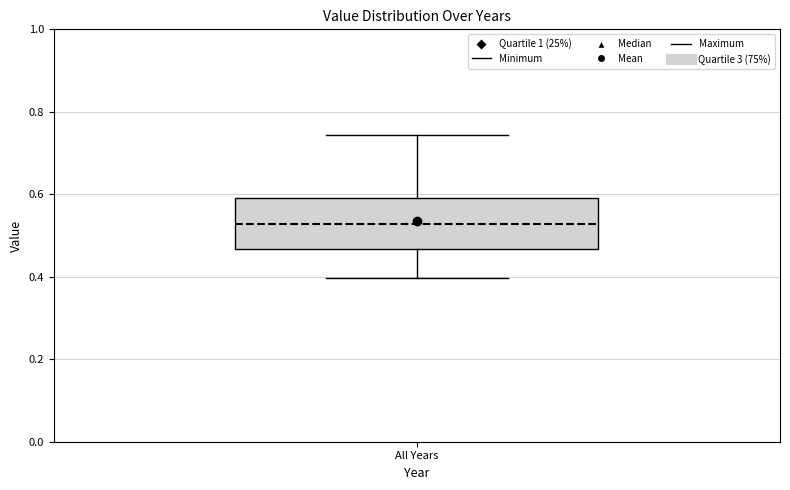

Transcribe this box plot: give where the median line is, the range the box spans, and where the two whiskers end, as read against the y-axis. The values are not printed on the chart, so give them approximately, as read against the axis.

median 0.52, box 0.46 to 0.60, whiskers 0.40 to 0.74